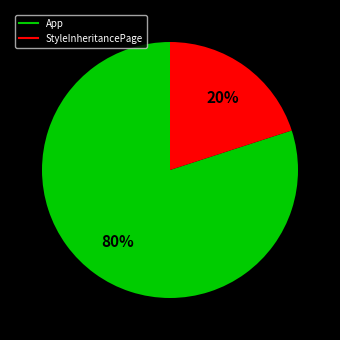

To the nearest percent, what is the combined percentage of App and StyleInheritancePage?

100%